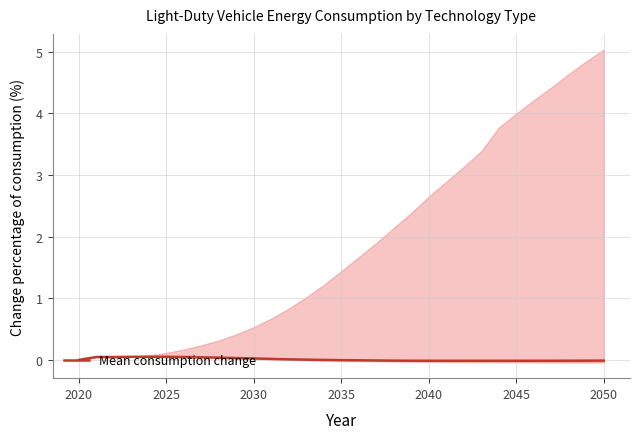

How many data points are above 0?

13